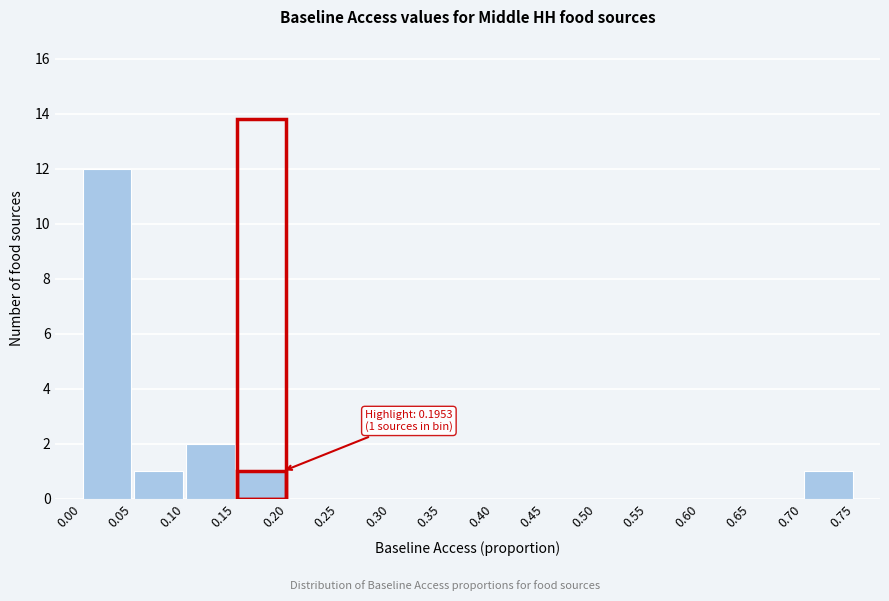

Over which range of the x-axis is the bar tallest?

0.00 to 0.05